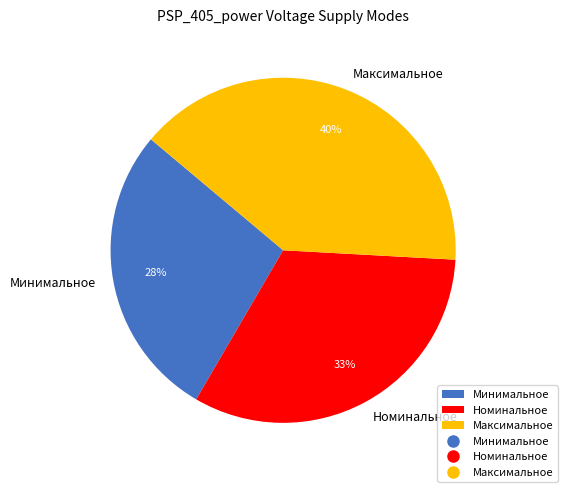

True or false: Номинальное accounts for 33% of the total.

True